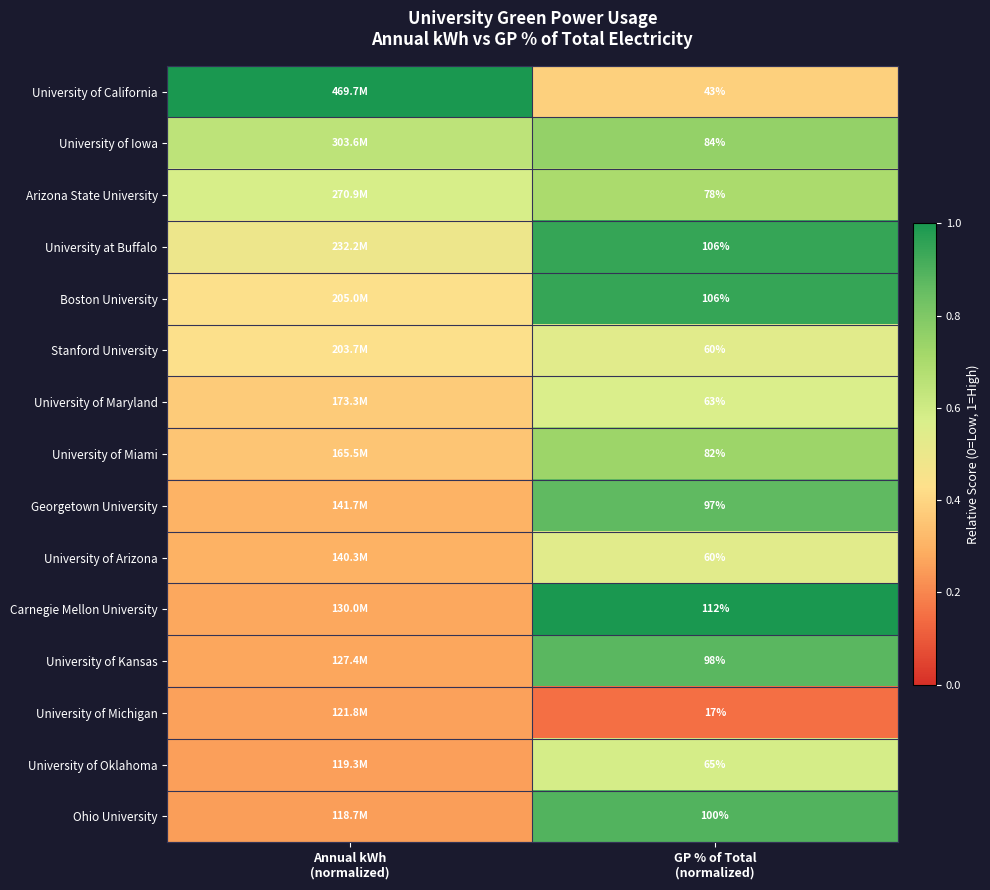

At which label does University of Maryland reach its peak?

GP % of Total (normalized)